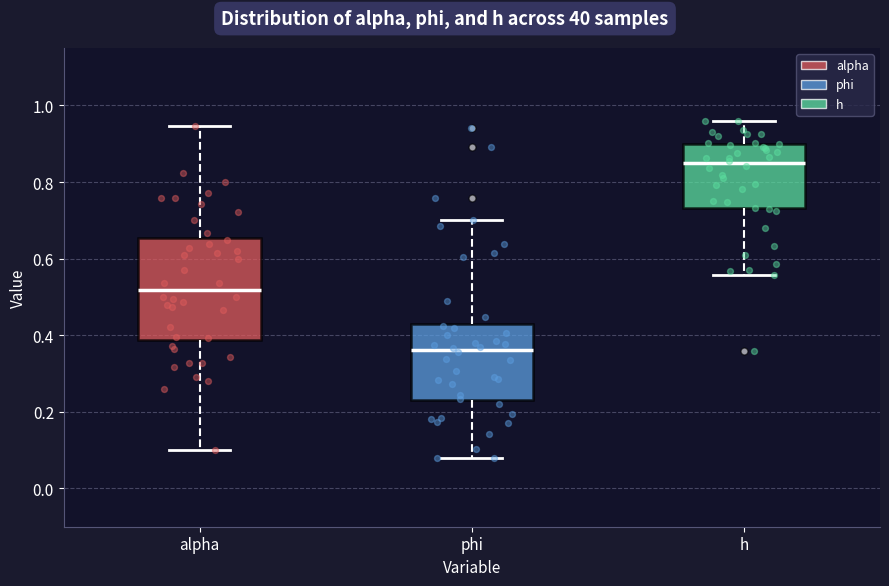

Reading left to right, read every box against the y-axis: the position of its median line, the range the box covers, and the ends of its whiskers. The values are not printed on the chart, so give them approximately, as read against the axis.

alpha: median 0.52, box 0.38 to 0.66, whiskers 0.10 to 0.94
phi: median 0.36, box 0.24 to 0.42, whiskers 0.08 to 0.70
h: median 0.84, box 0.74 to 0.90, whiskers 0.56 to 0.96